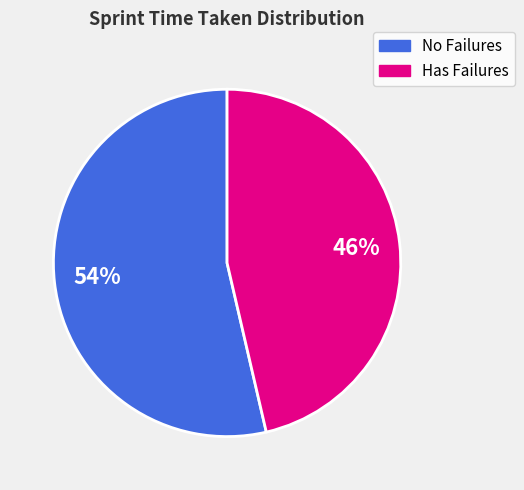

How many slices are in this pie chart?

2